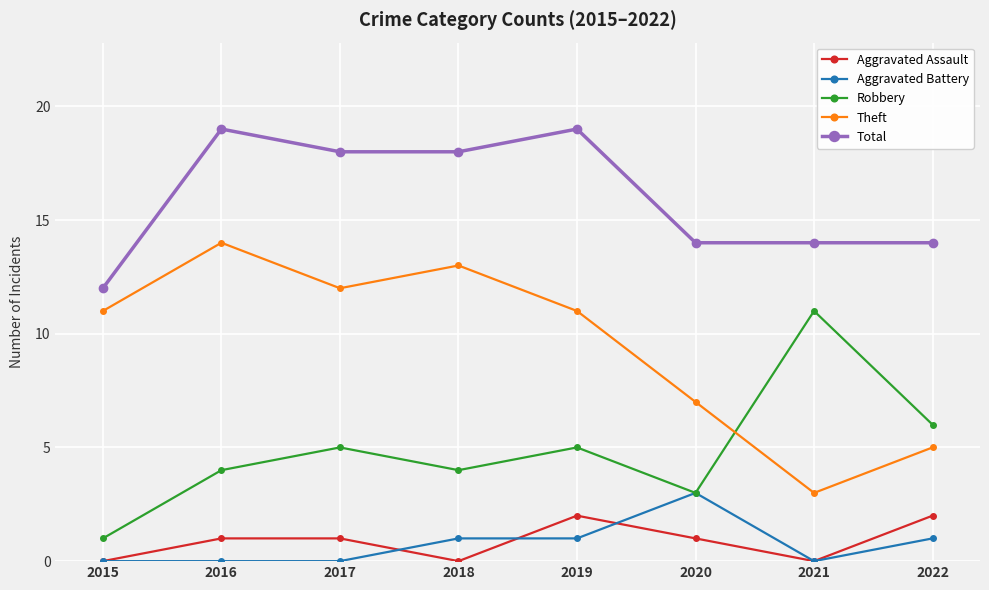

Is this an area chart (filled region under the line)?

No